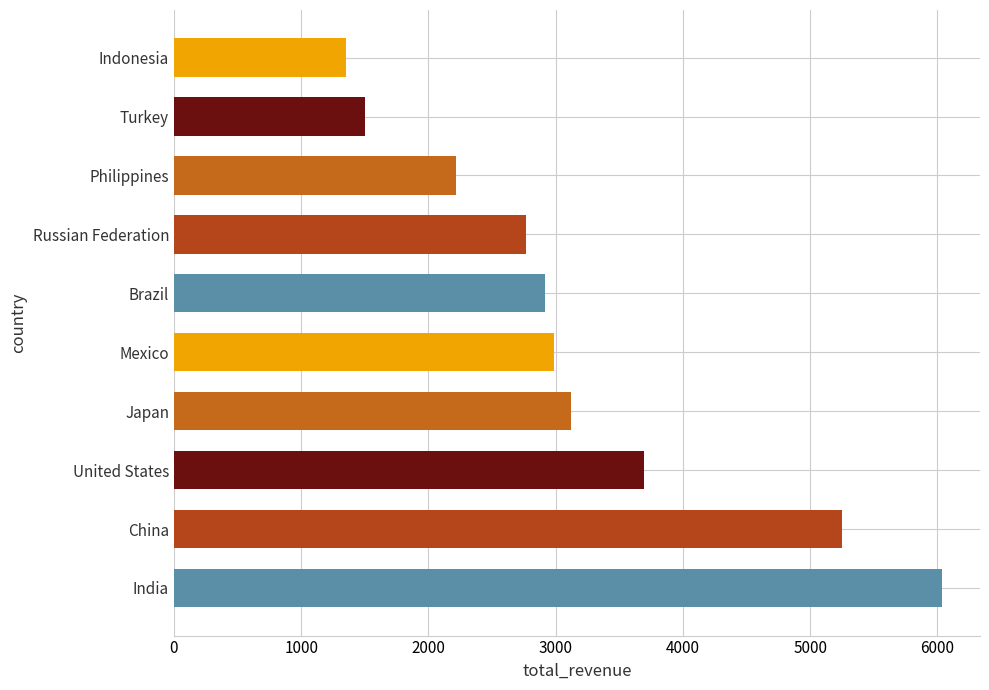

What is the average value?

3183.6